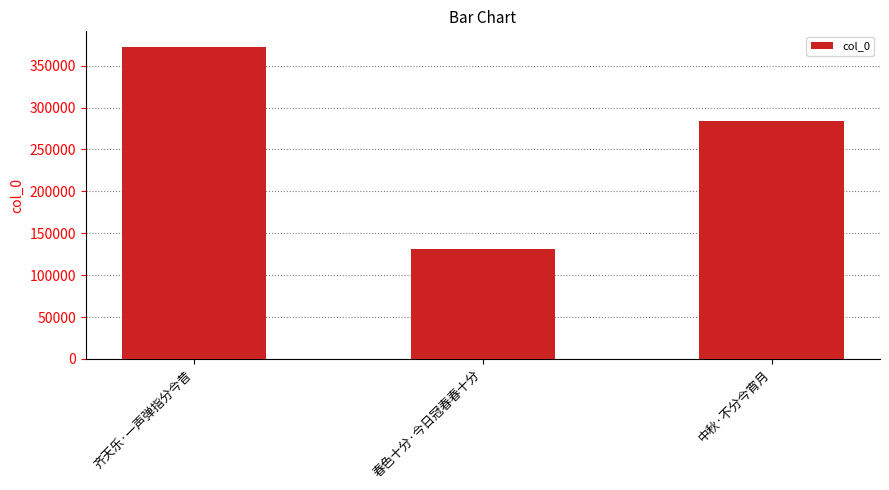

The value at 春色十分·今日冠春春十分 is 72756. True or false?

False